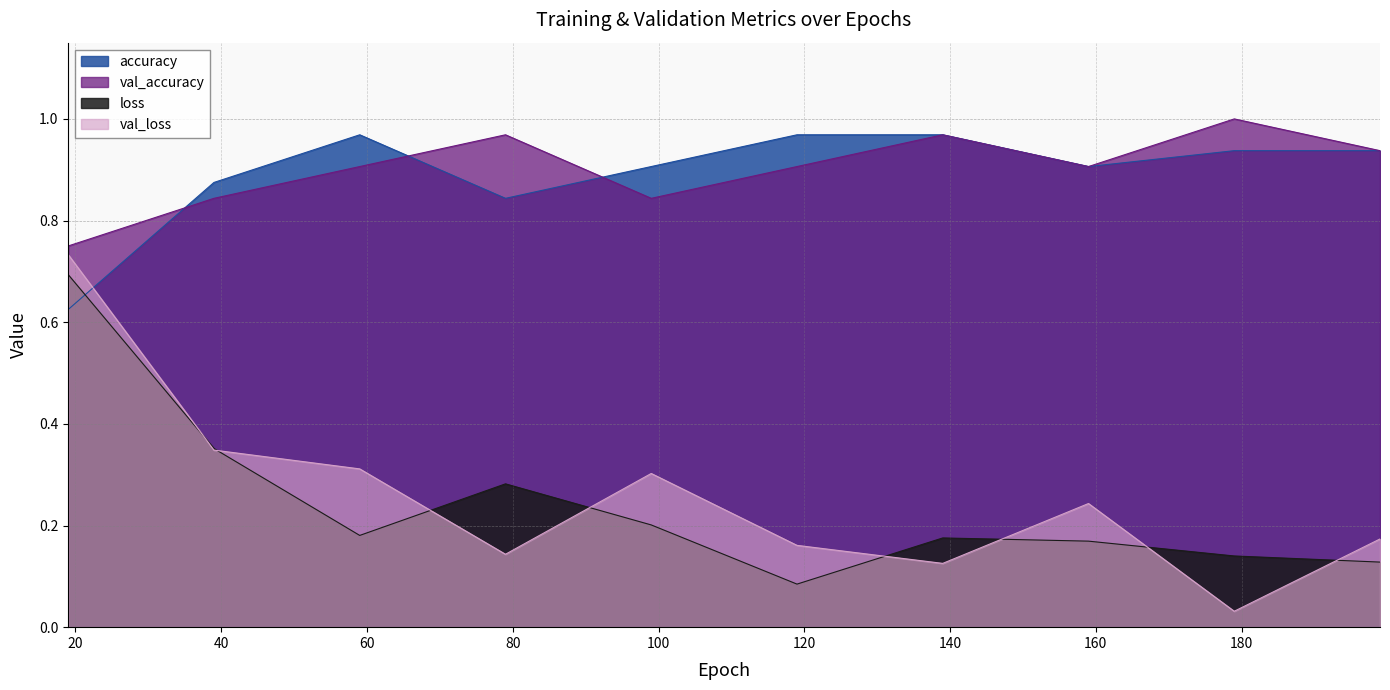

True or false: loss has more than 0 points higher than both neighbors.

True